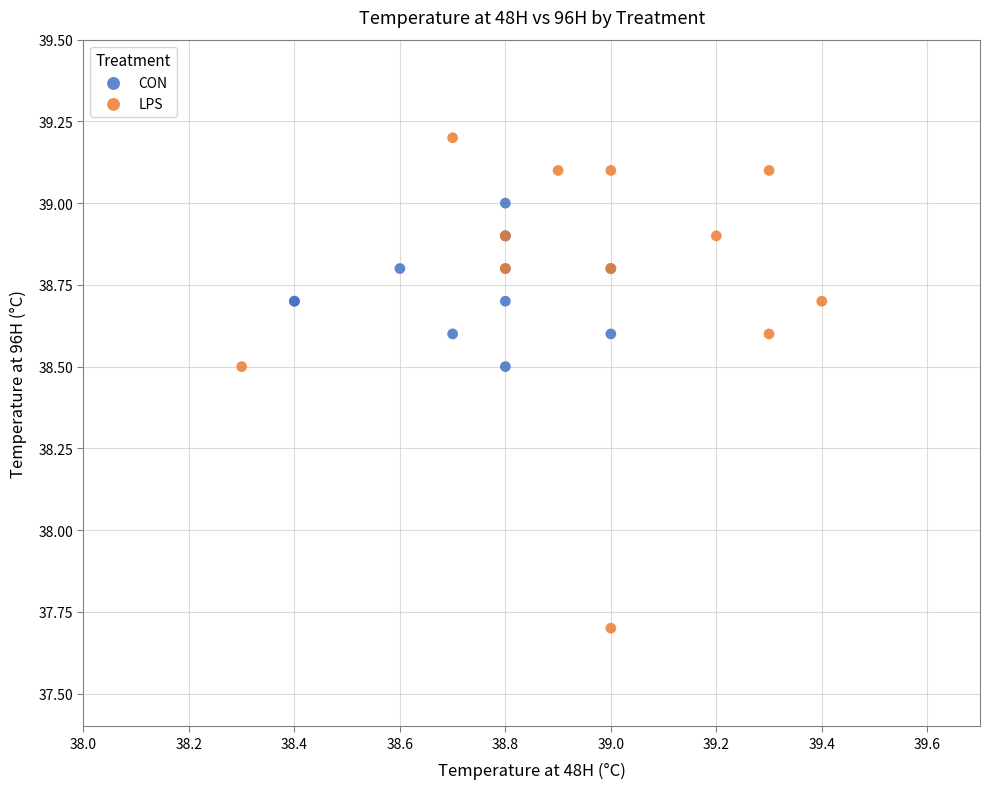

Which series reaches the maximum Y coordinate?

LPS